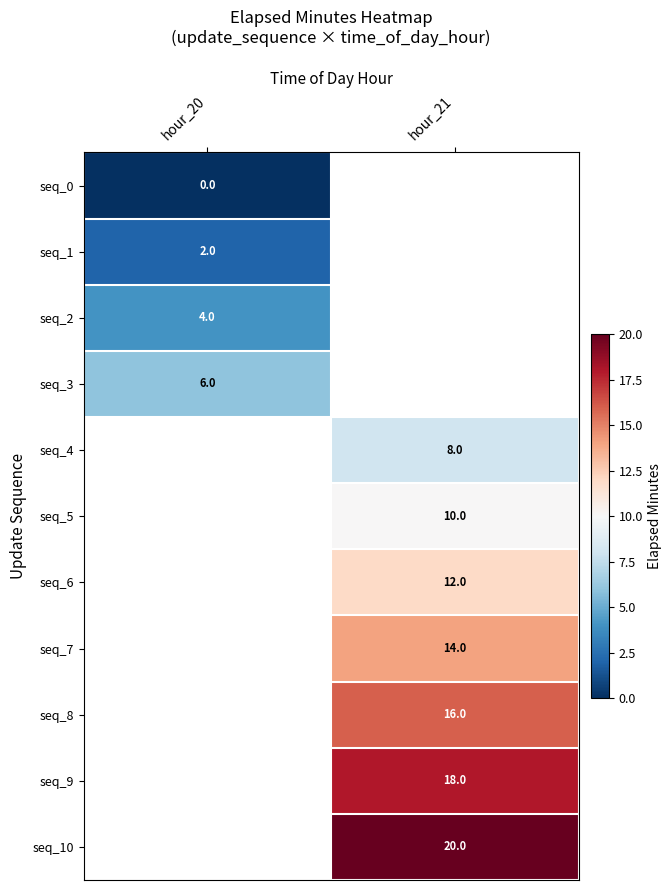

Is the value of seq_9 at hour_21 greater than the value of seq_1 at hour_20?

Yes